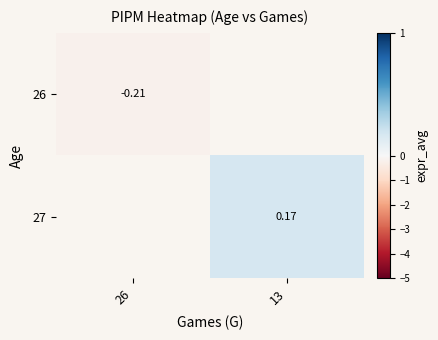

True or false: 26 has a value of -0.3 at 26.

False